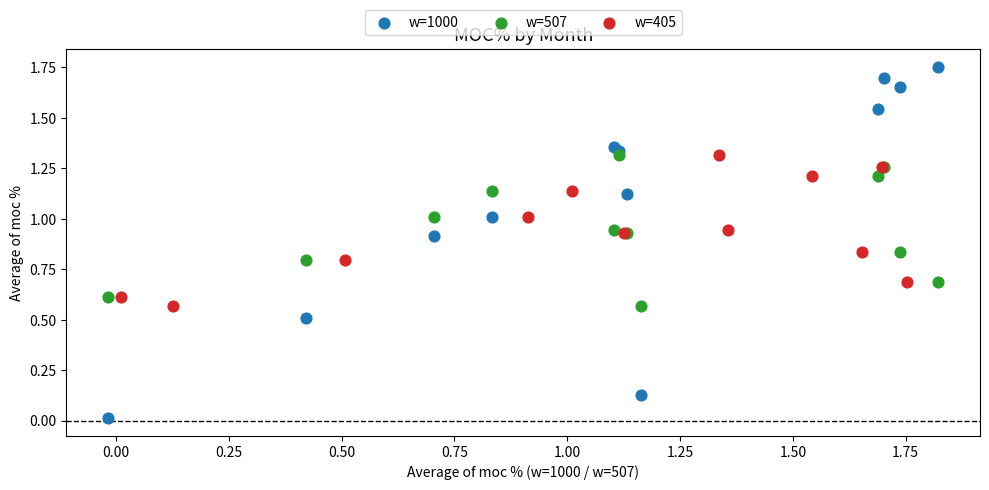

Which series has the widest spread of Y values?

w=1000